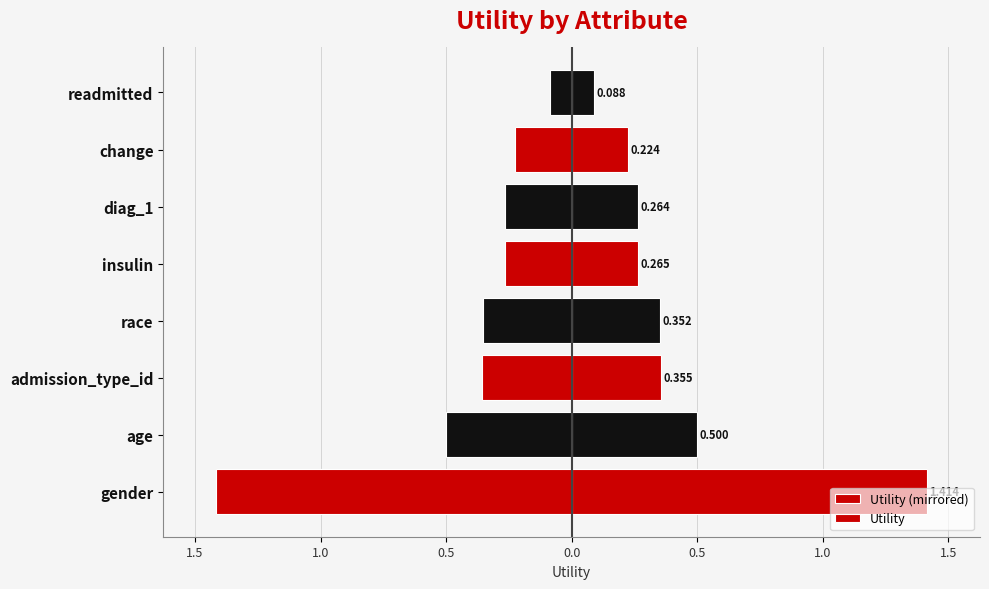

List the series in order of their overall mean, highest first.

Utility, Utility (mirrored)